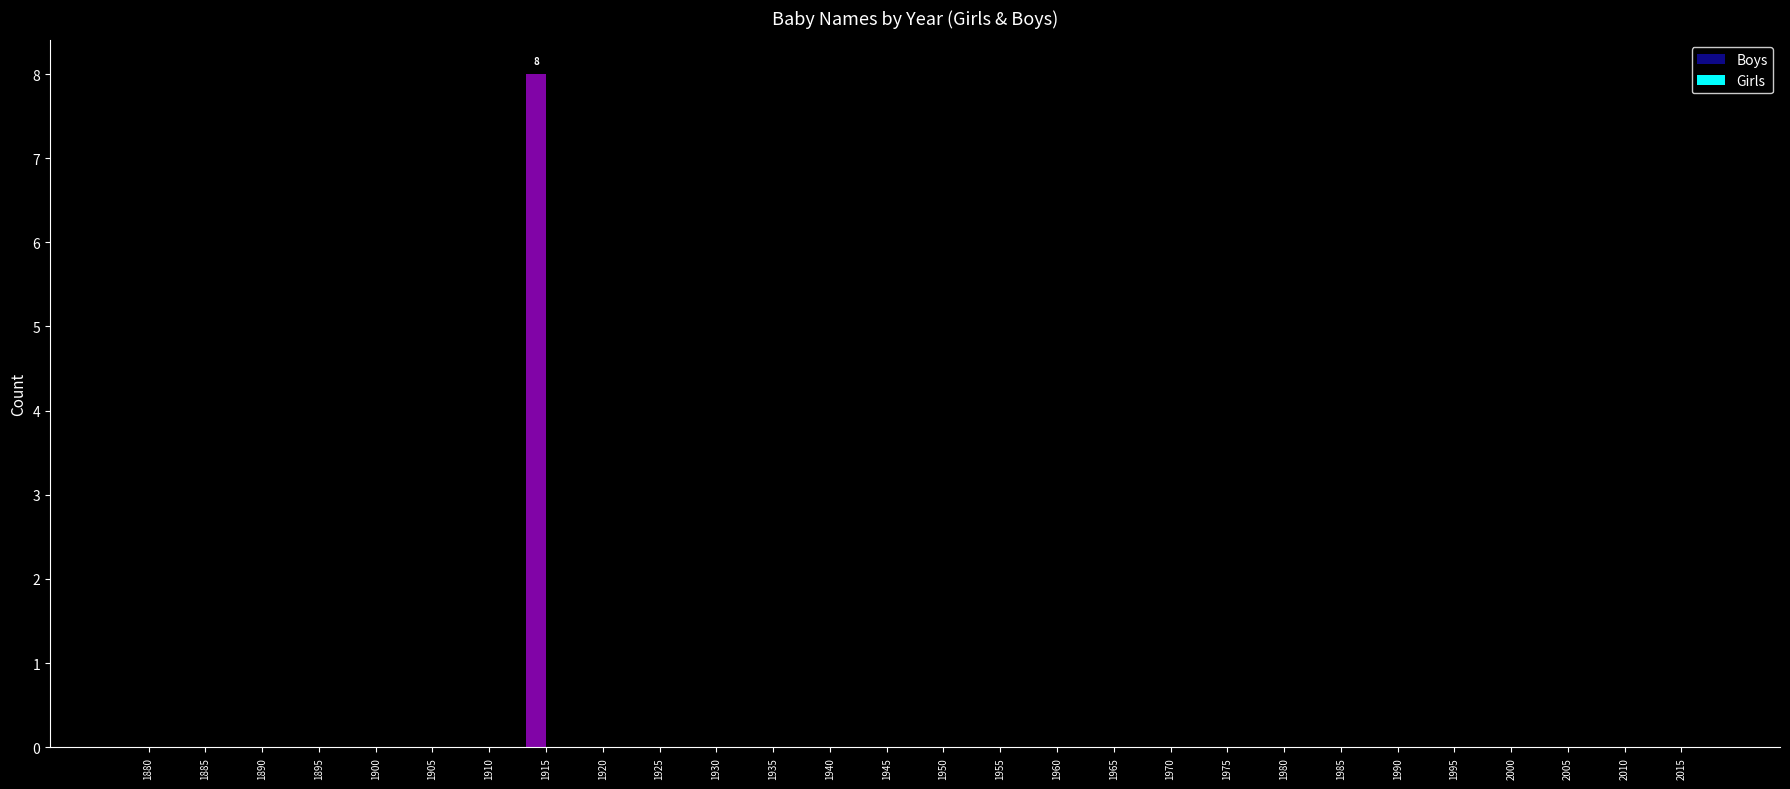

The value at 2010 is 0. True or false?

True